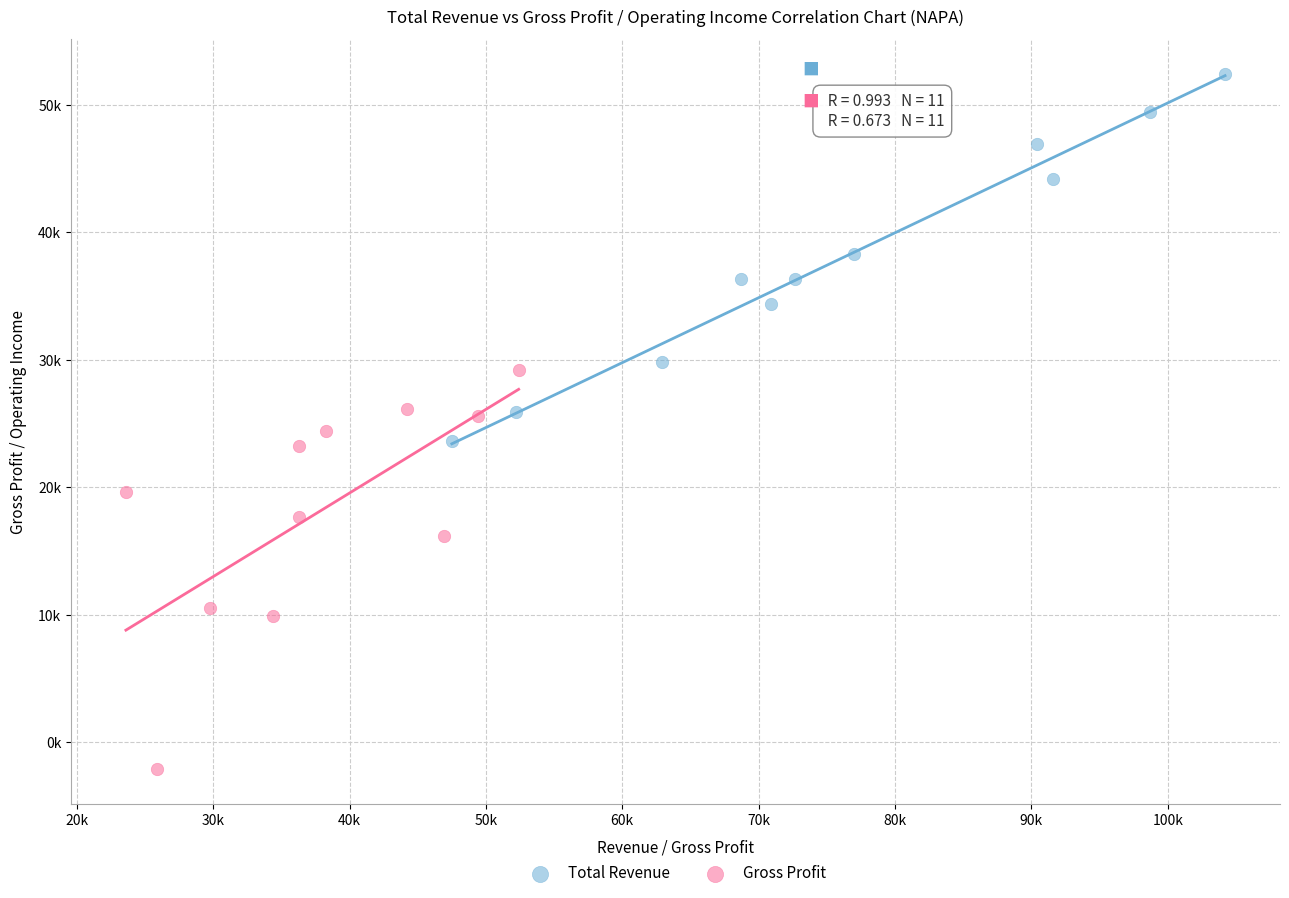

What are all the series names shown in the legend?

Total Revenue, Gross Profit